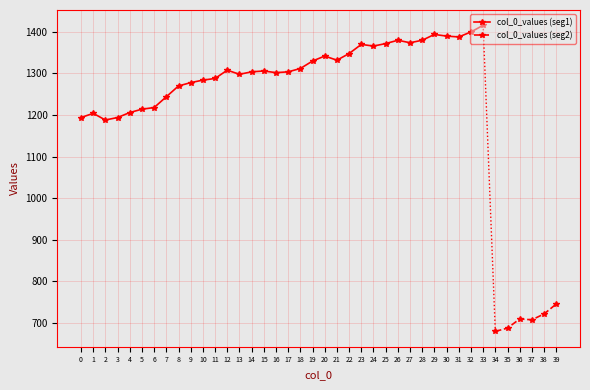

True or false: there are more than 1 points higher than both neighbors.

True